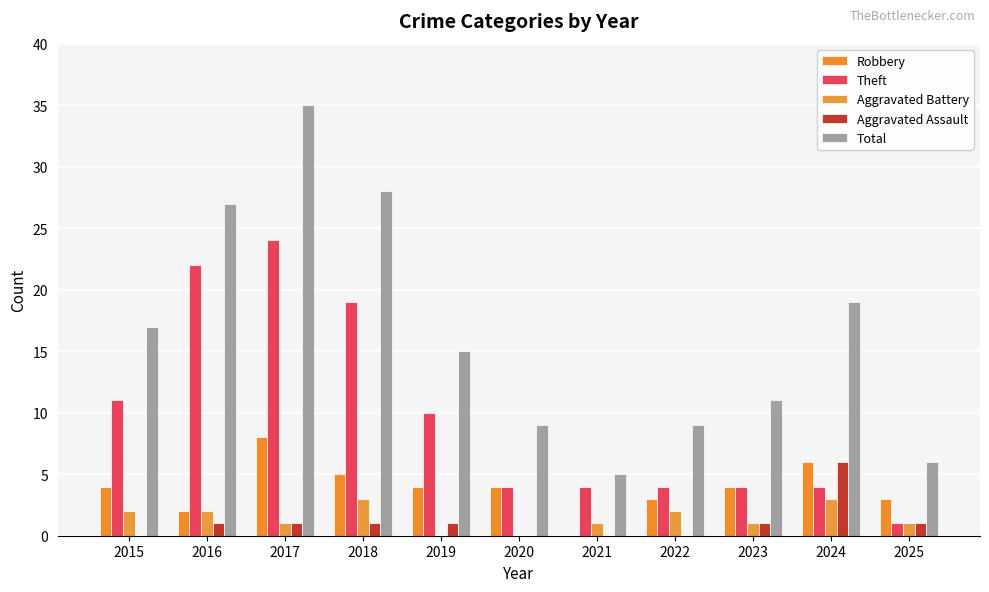

Reading left to right, transcribe all the data shown in this chart.

Robbery: 4	2	8	5	4	4	0	3	4	6	3
Theft: 11	22	24	19	10	4	4	4	4	4	1
Aggravated Battery: 2	2	1	3	0	0	1	2	1	3	1
Aggravated Assault: 0	1	1	1	1	0	0	0	1	6	1
Total: 17	27	35	28	15	9	5	9	11	19	6